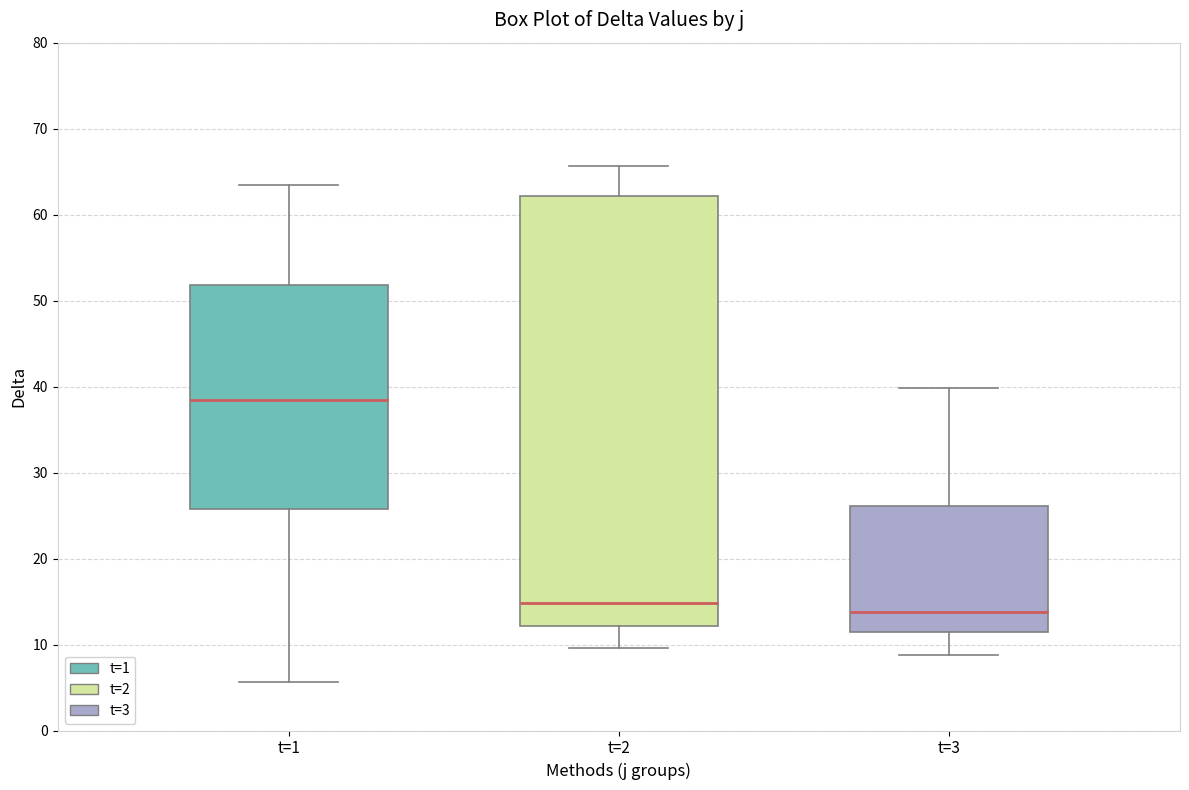

Reading left to right, transcribe this box plot: for each box, give where its median line is, the range the box spans, and where its two whiskers end, as read against the y-axis. The values are not printed on the chart, so give them approximately, as read against the axis.

t=1: median 38, box 26 to 52, whiskers 6 to 63
t=2: median 15, box 12 to 62, whiskers 10 to 66
t=3: median 14, box 12 to 26, whiskers 9 to 40